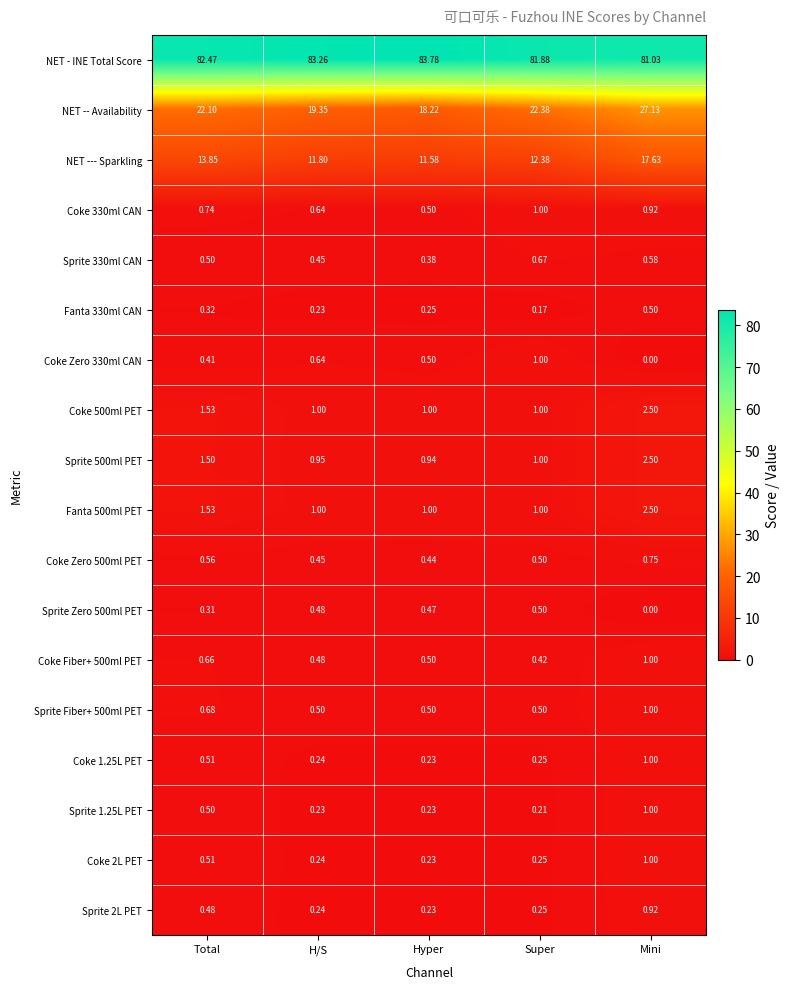

Which series has the largest total across all categories?

NET - INE Total Score